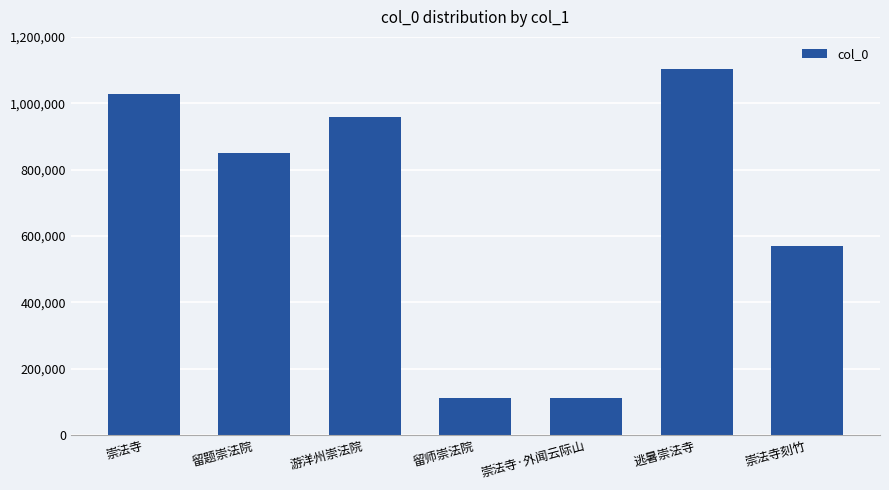

What is the value of the 5th bar from the left?

111524